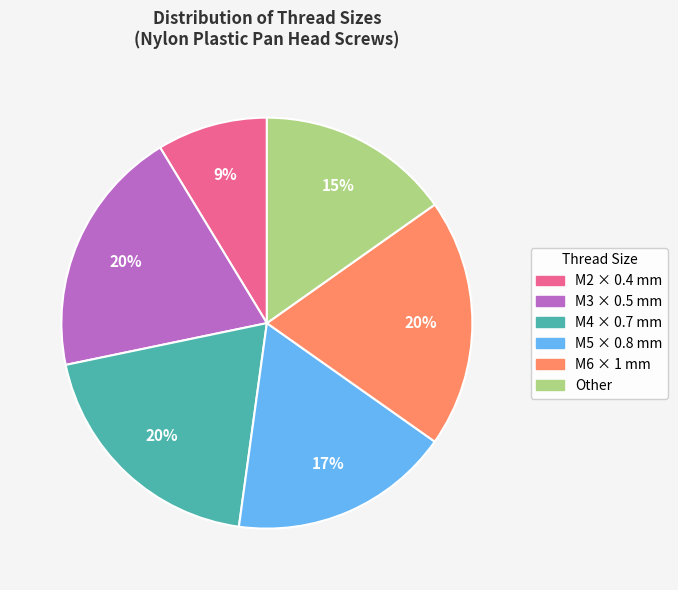

Which slice is the smallest?

M2 × 0.4 mm